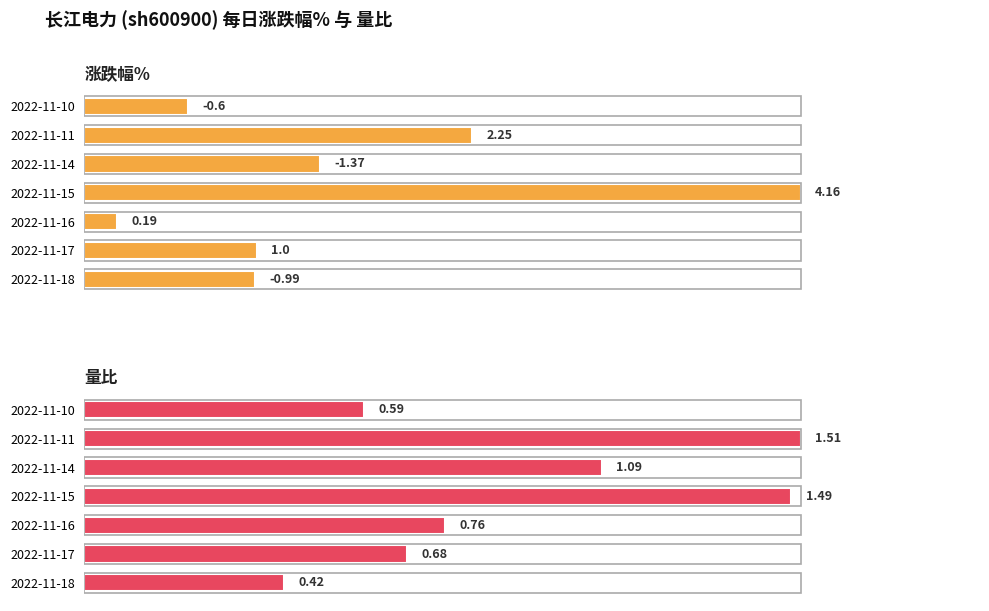

List the series in order of their overall mean, lowest first.

涨跌幅%, 量比